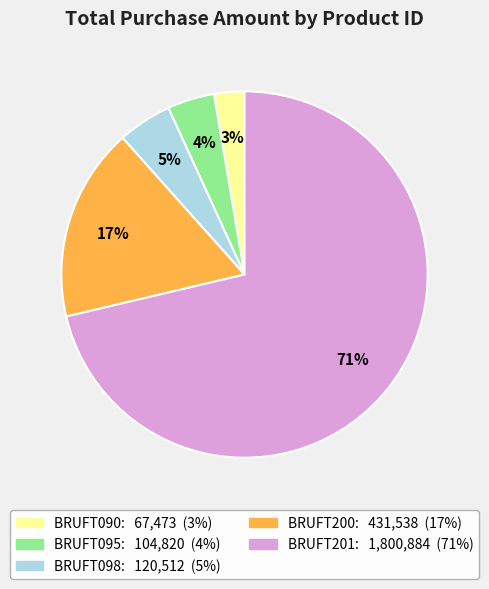

Is it true that BRUFT201 is 71% of the pie?

True